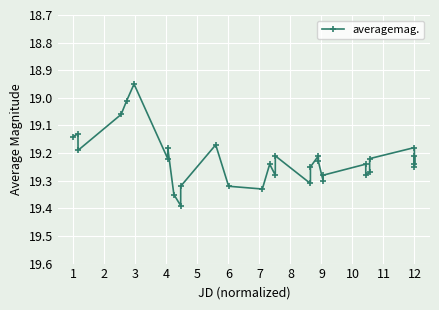

What is the difference between the maximum and second lowest values?

0.4